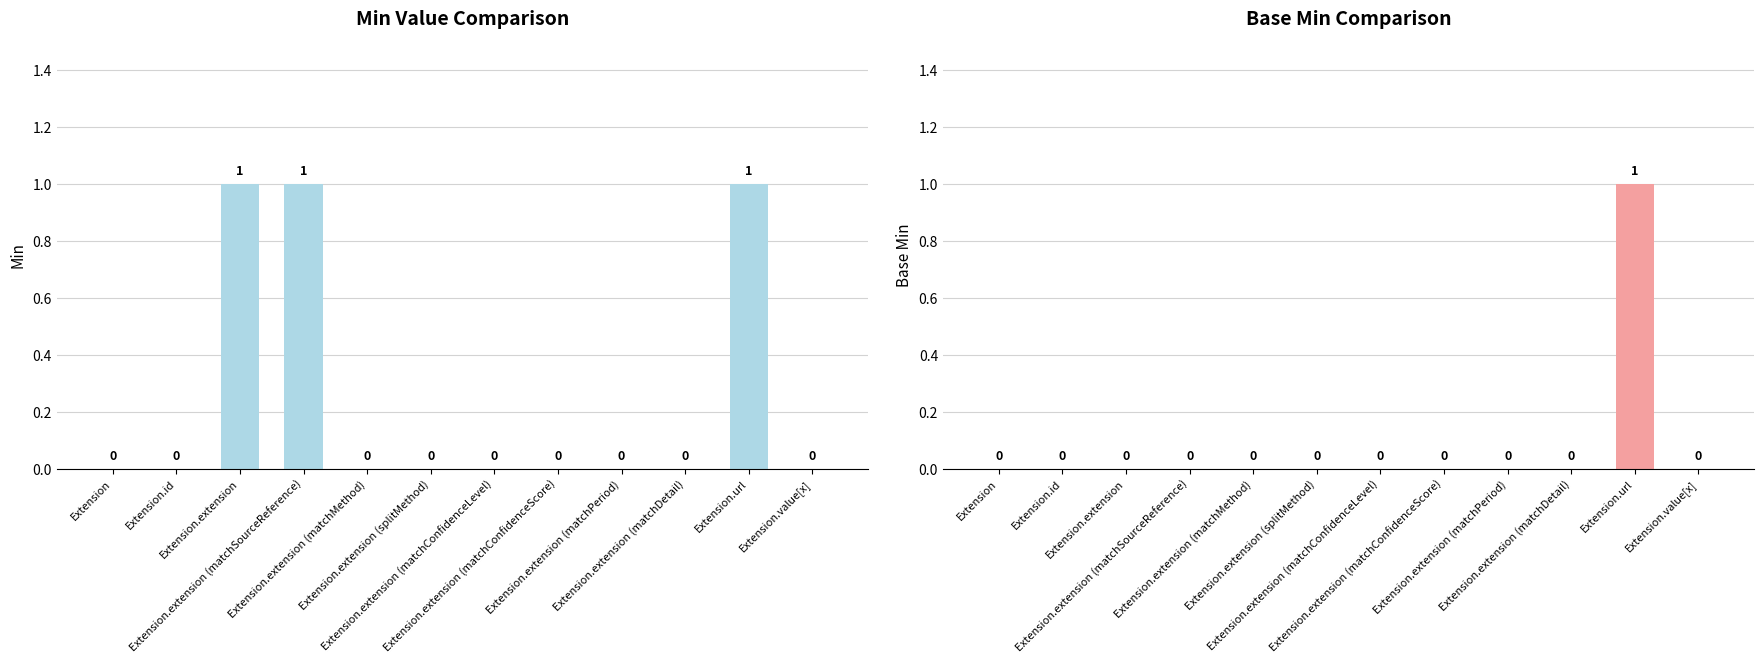

At which label is Min closest to 0?

Extension